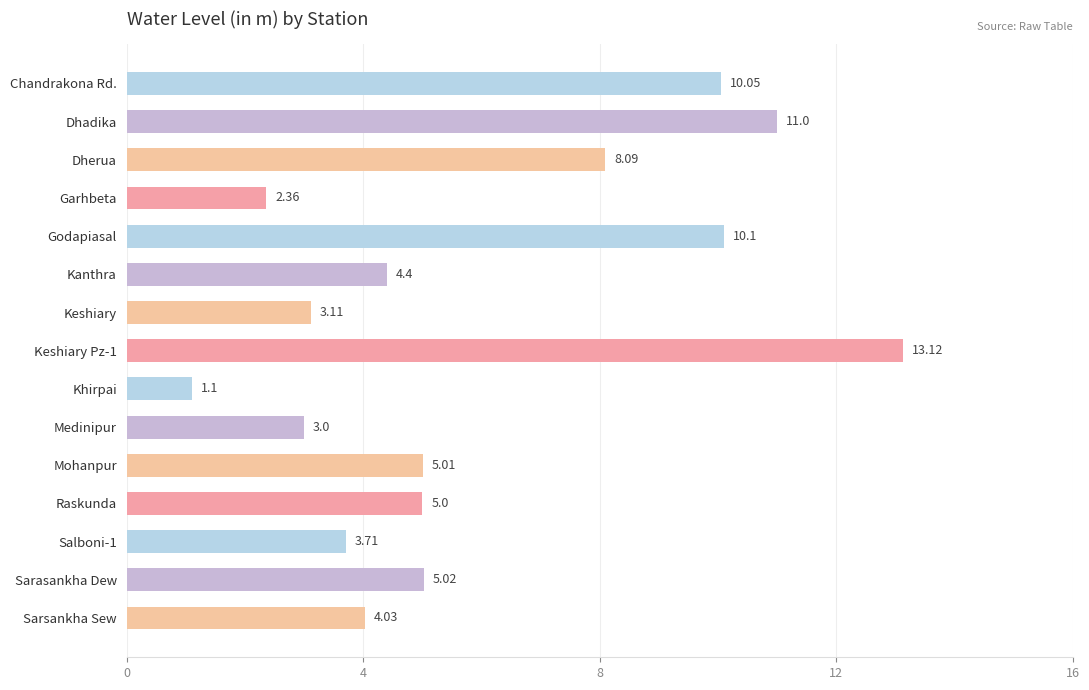

What is the label of the 2nd bar from the bottom?

Sarasankha Dew